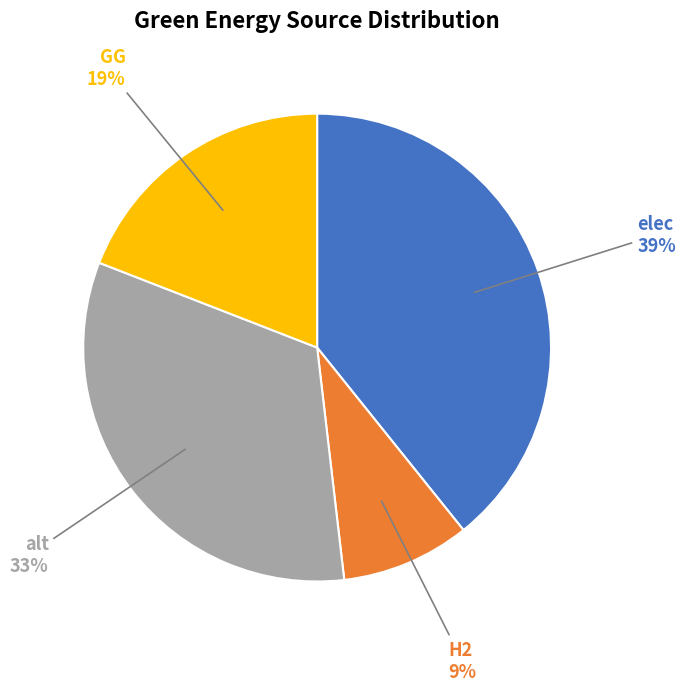

Rank the categories by value from highest to lowest.

elec, alt, GG, H2